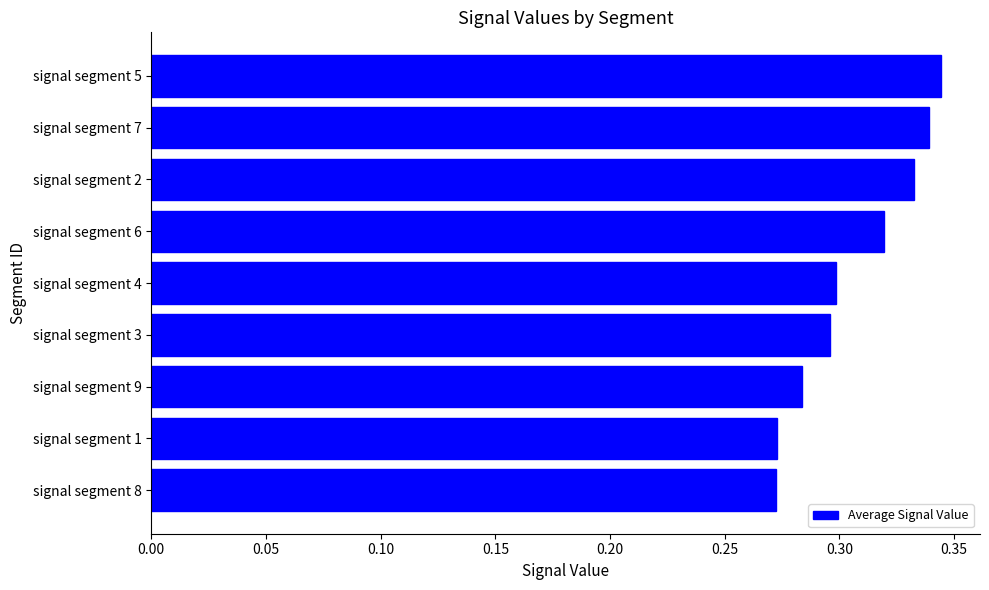

What is the sum of all values?

2.8